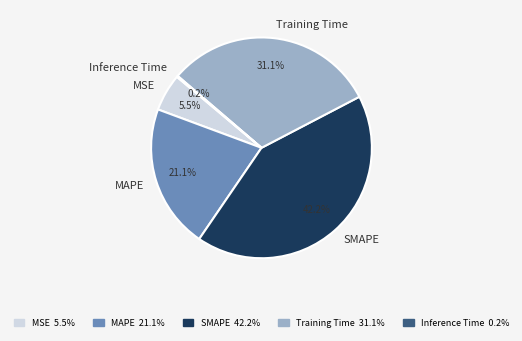

Is there any slice that represents more than half of the pie?

No